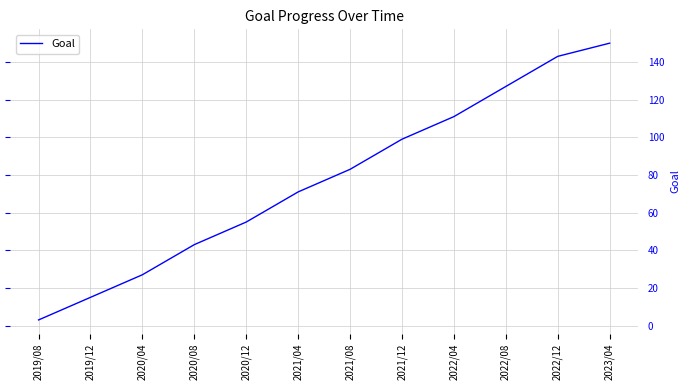

Rank the categories by value from lowest to highest.

2019/08, 2019/12, 2020/04, 2020/08, 2020/12, 2021/04, 2021/08, 2021/12, 2022/04, 2022/08, 2022/12, 2023/04